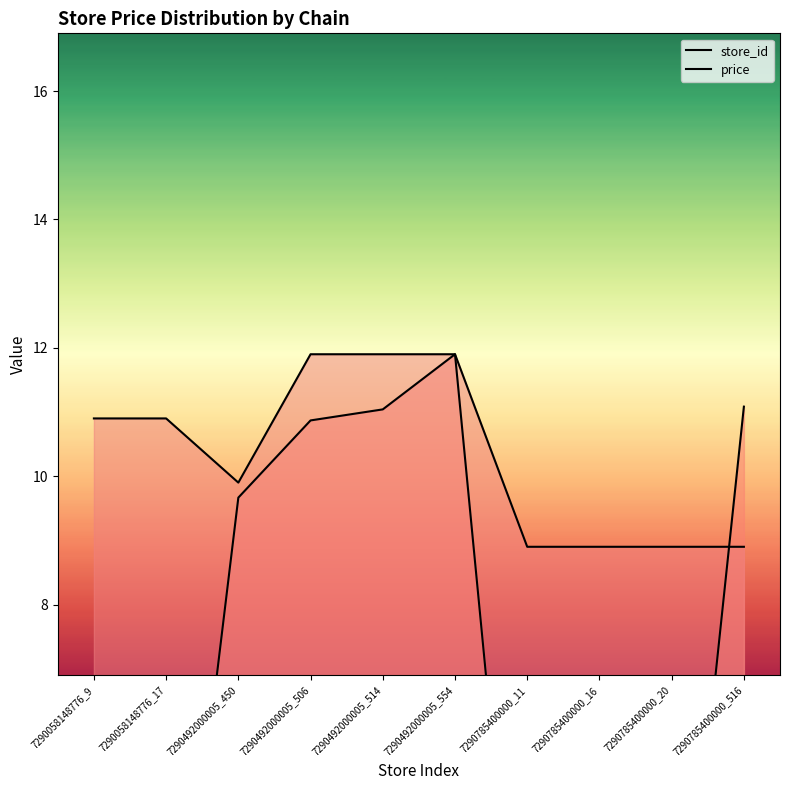

What is the total value across all series at 7290785400000_20?

9.3